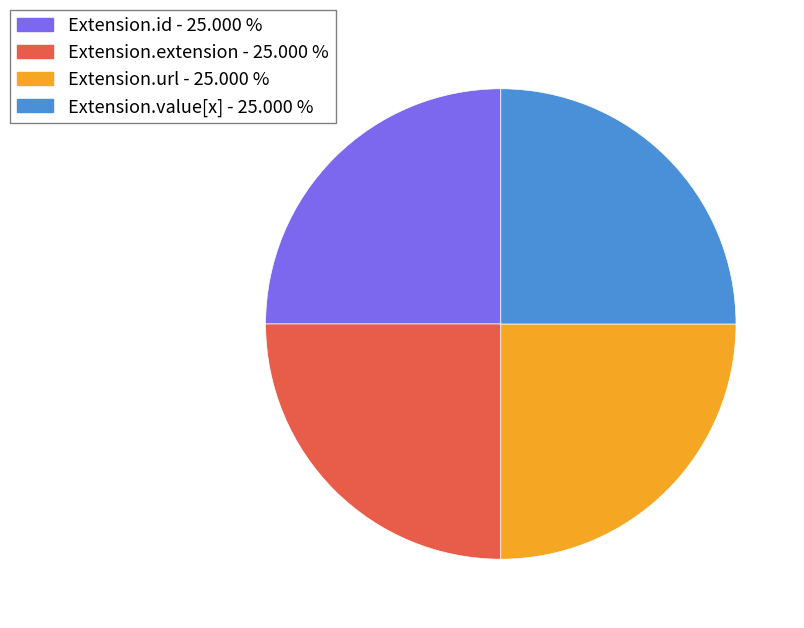

What is the ratio of the value at Extension.value[x] to the value at Extension.id?

1.0